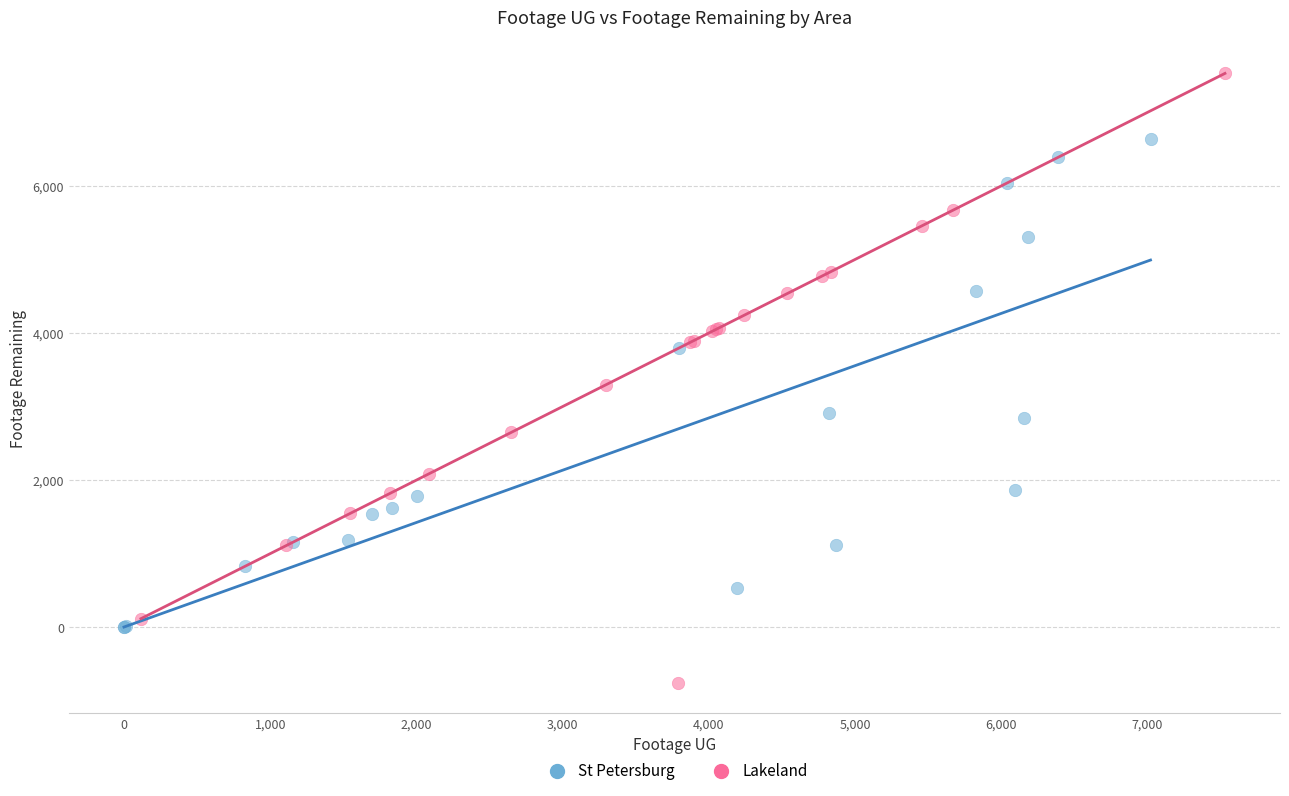

Which series contains the lowest Y value?

Lakeland